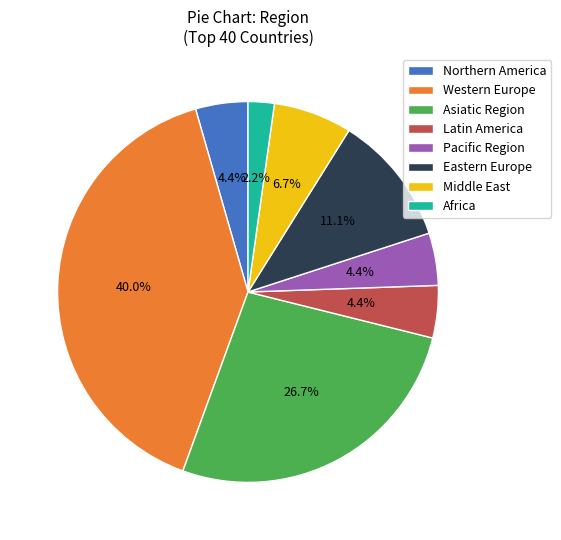

To the nearest percent, what is the combined percentage of Pacific Region and Africa?

7%